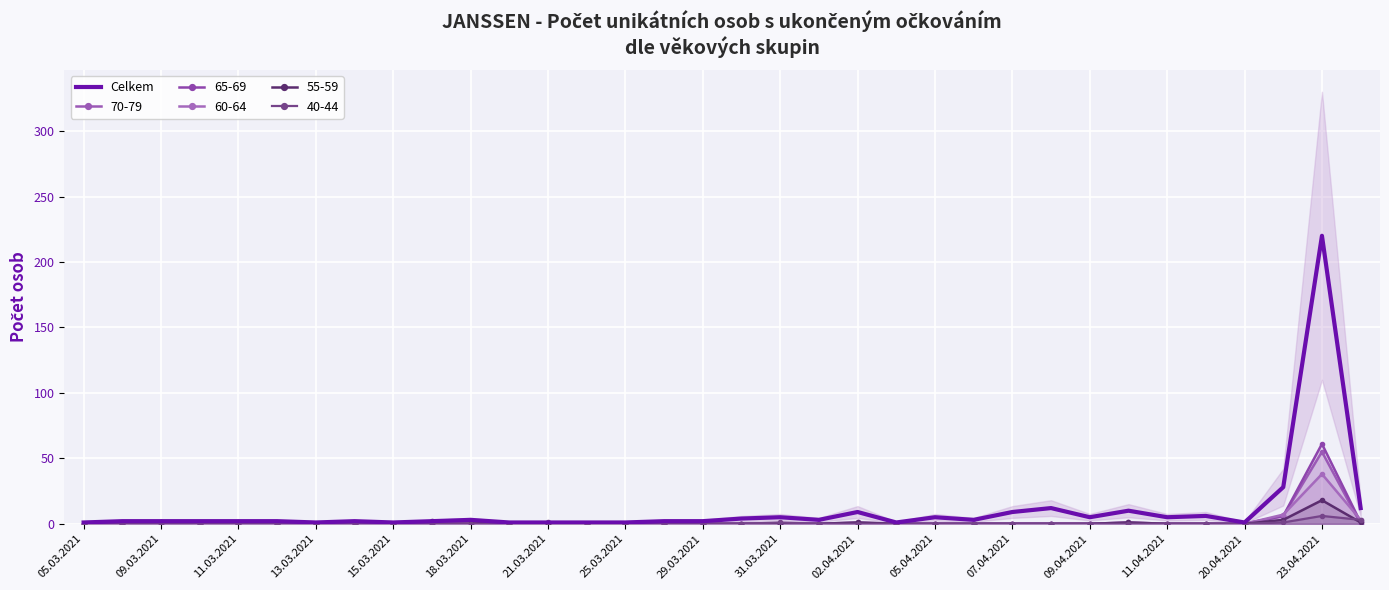

What is the minimum value shown in the chart?

1